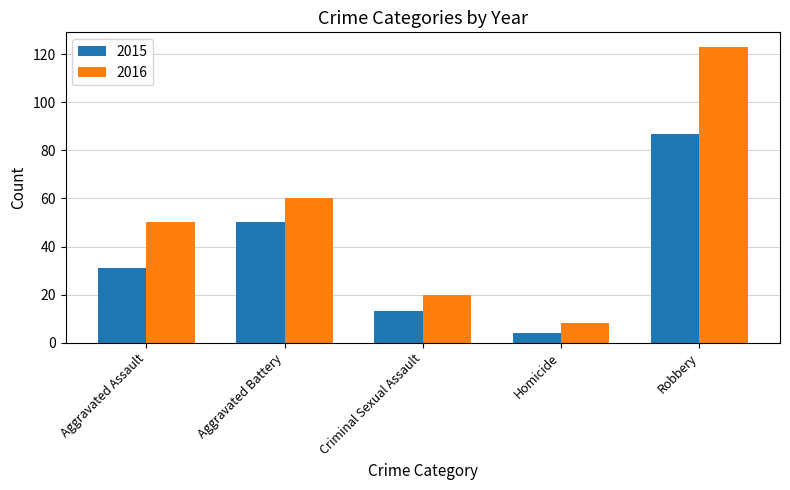

What is the value of the 2016 bar at the 3rd from the left?

20